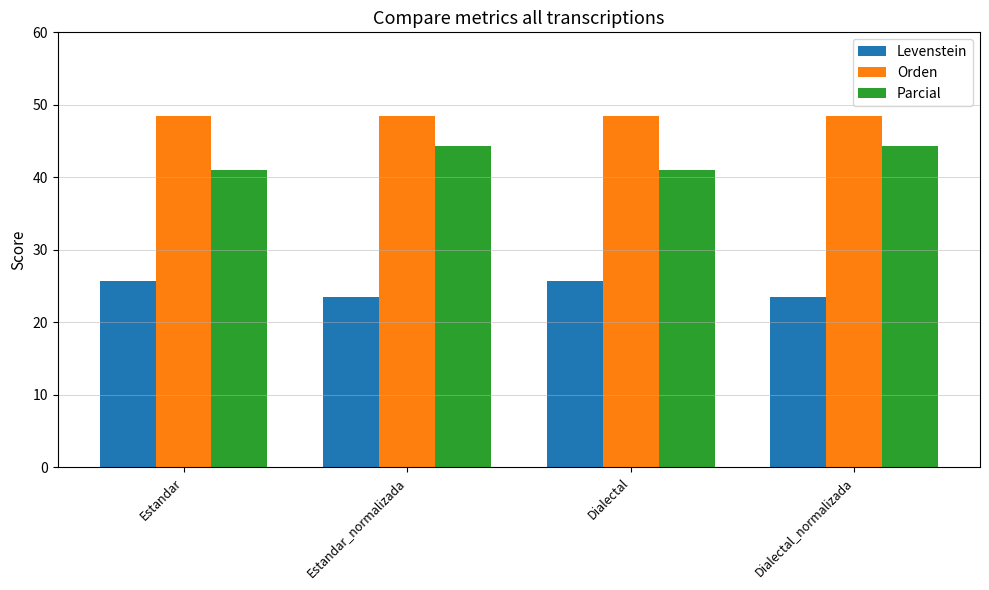

The Orden series shows 79.4 at Estandar. True or false?

False